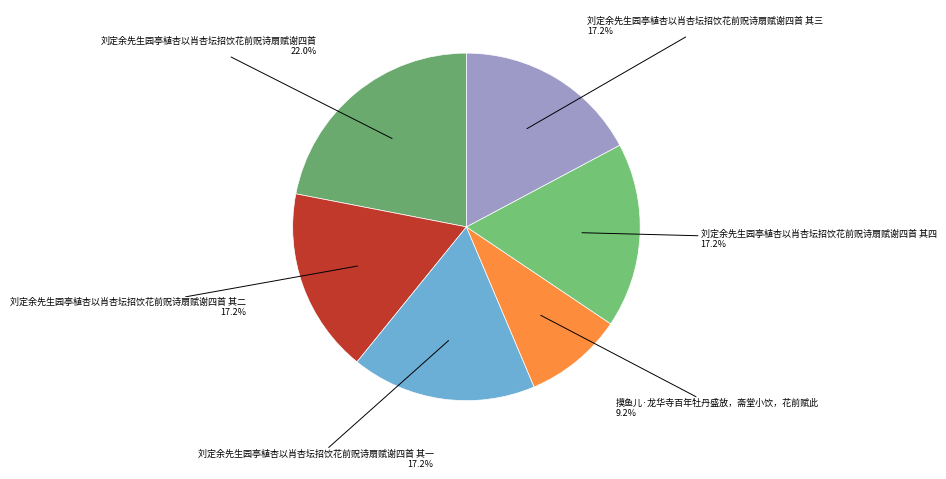

How many slices are in this pie chart?

6